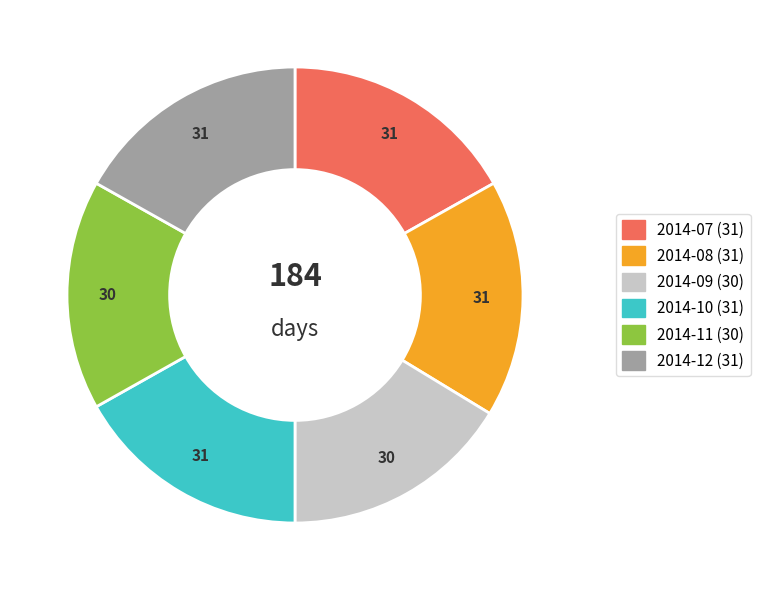

Approximately how many times larger is the value at 2014-09 compared to 2014-11?

1.0